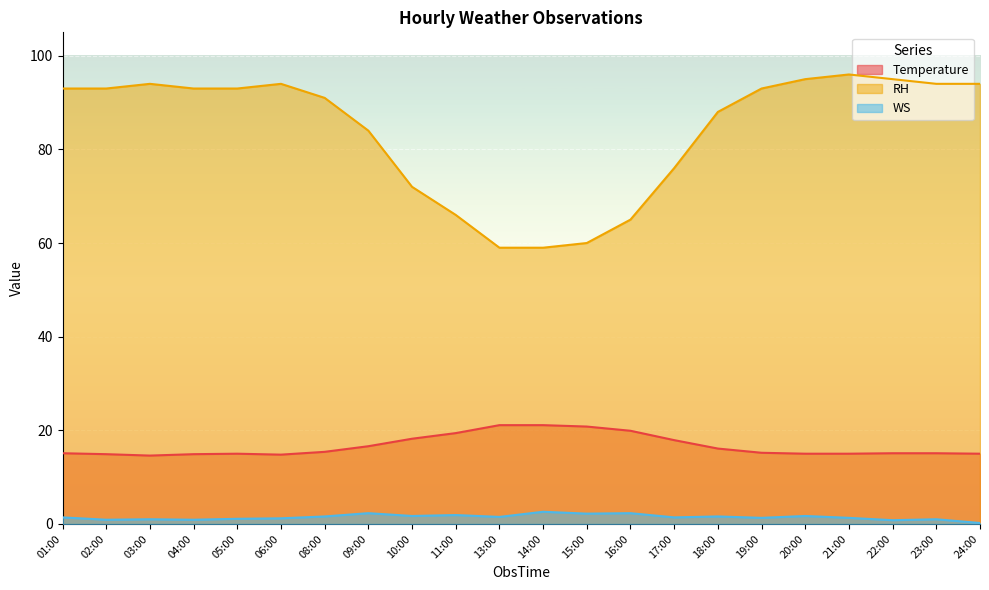

Reading left to right, extract all data points from this chart.

Temperature: 01:00=15.1	02:00=14.9	03:00=14.6	04:00=14.9	05:00=15.0	06:00=14.8	08:00=15.4	09:00=16.6	10:00=18.2	11:00=19.4	13:00=21.1	14:00=21.1	15:00=20.8	16:00=19.9	17:00=17.9	18:00=16.1	19:00=15.2	20:00=15.0	21:00=15.0	22:00=15.1	23:00=15.1	24:00=15.0
RH: 01:00=93.0	02:00=93.0	03:00=94.0	04:00=93.0	05:00=93.0	06:00=94.0	08:00=91.0	09:00=84.0	10:00=72.0	11:00=66.0	13:00=59.0	14:00=59.0	15:00=60.0	16:00=65.0	17:00=76.0	18:00=88.0	19:00=93.0	20:00=95.0	21:00=96.0	22:00=95.0	23:00=94.0	24:00=94.0
WS: 01:00=1.4	02:00=0.9	03:00=1.0	04:00=0.9	05:00=1.1	06:00=1.2	08:00=1.6	09:00=2.3	10:00=1.7	11:00=1.9	13:00=1.5	14:00=2.6	15:00=2.2	16:00=2.3	17:00=1.4	18:00=1.6	19:00=1.3	20:00=1.7	21:00=1.3	22:00=0.8	23:00=1.0	24:00=0.2